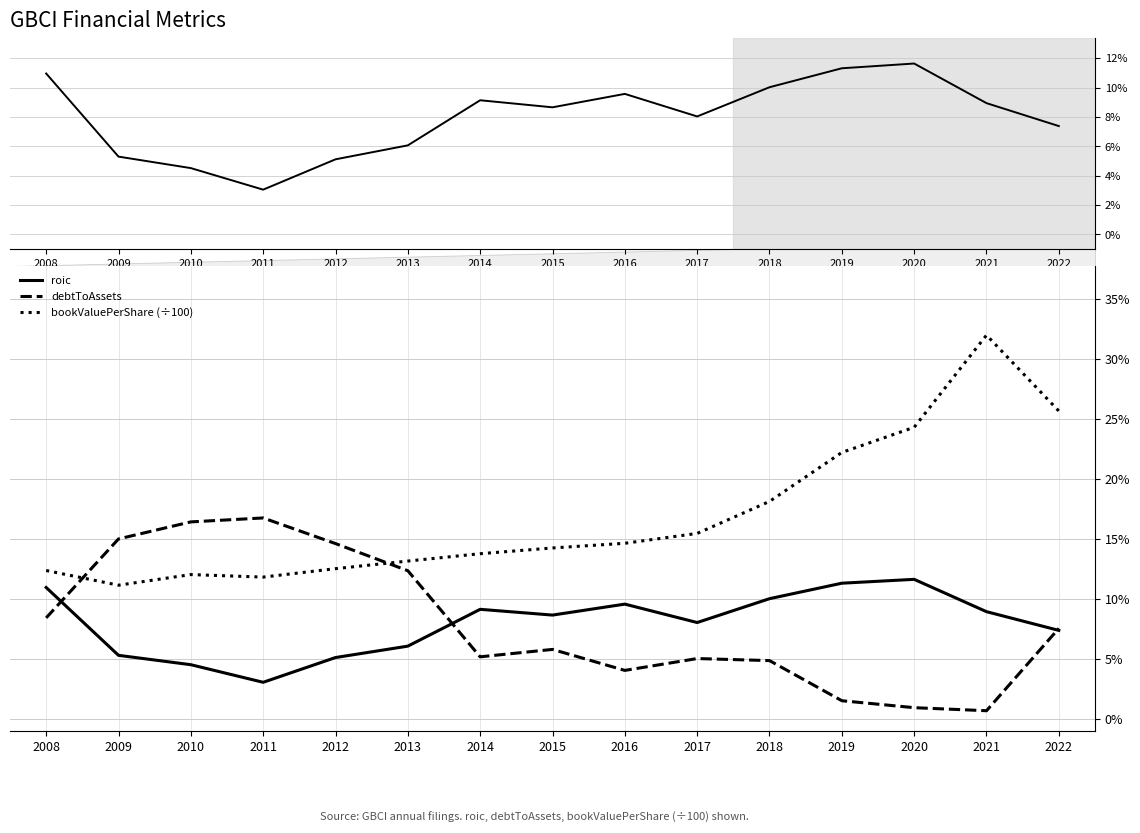

At which label does roic reach its peak?

2020